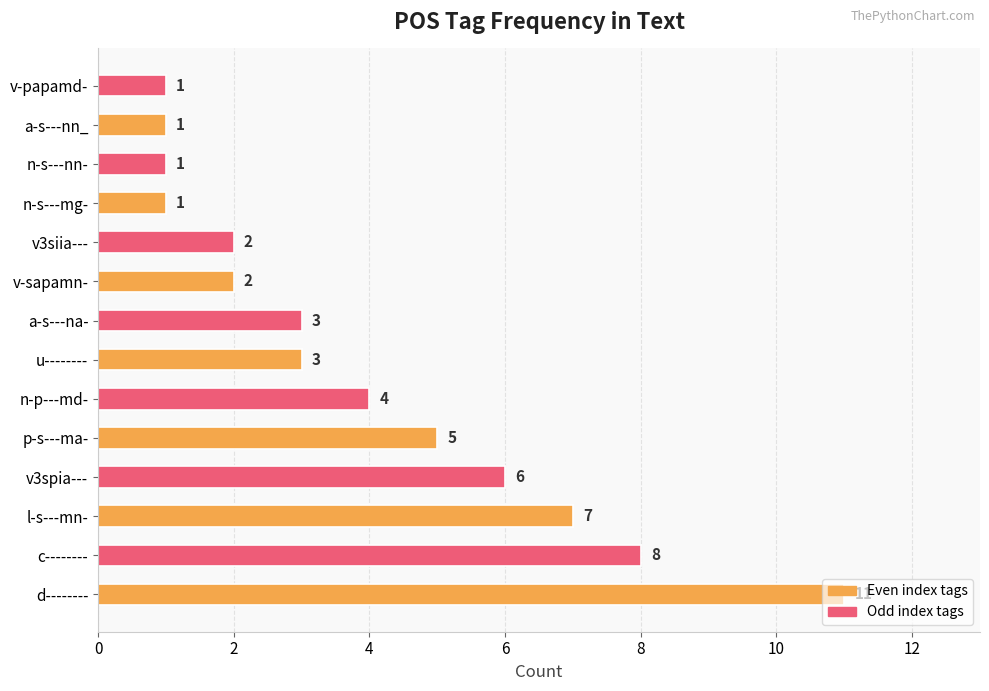

What is the maximum value shown in the chart?

11